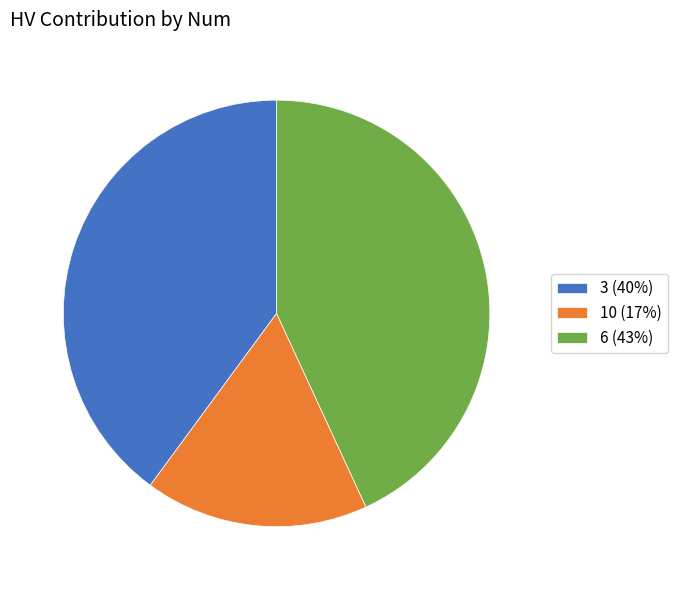

Is there a majority slice in this chart?

No